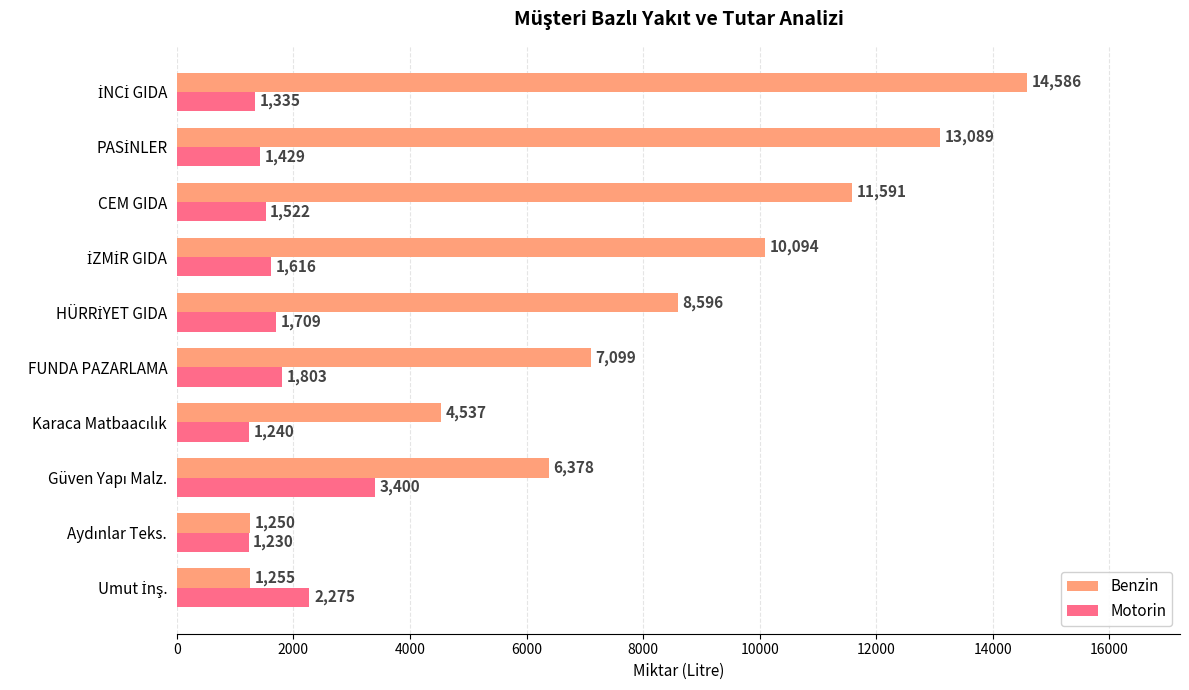

Rank the series by their average value, from highest to lowest.

Benzin, Motorin